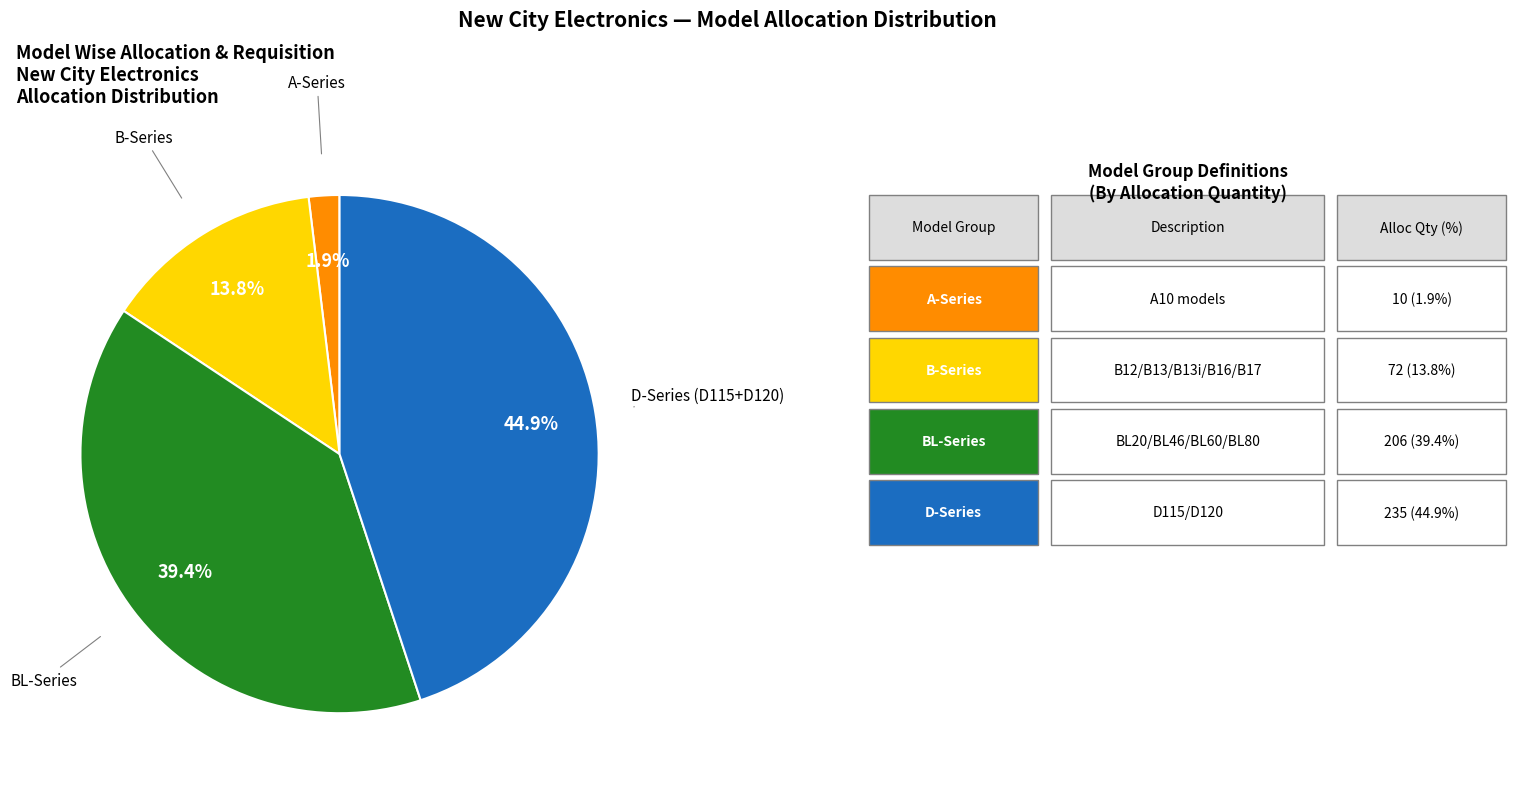

Is there a majority slice in this chart?

No